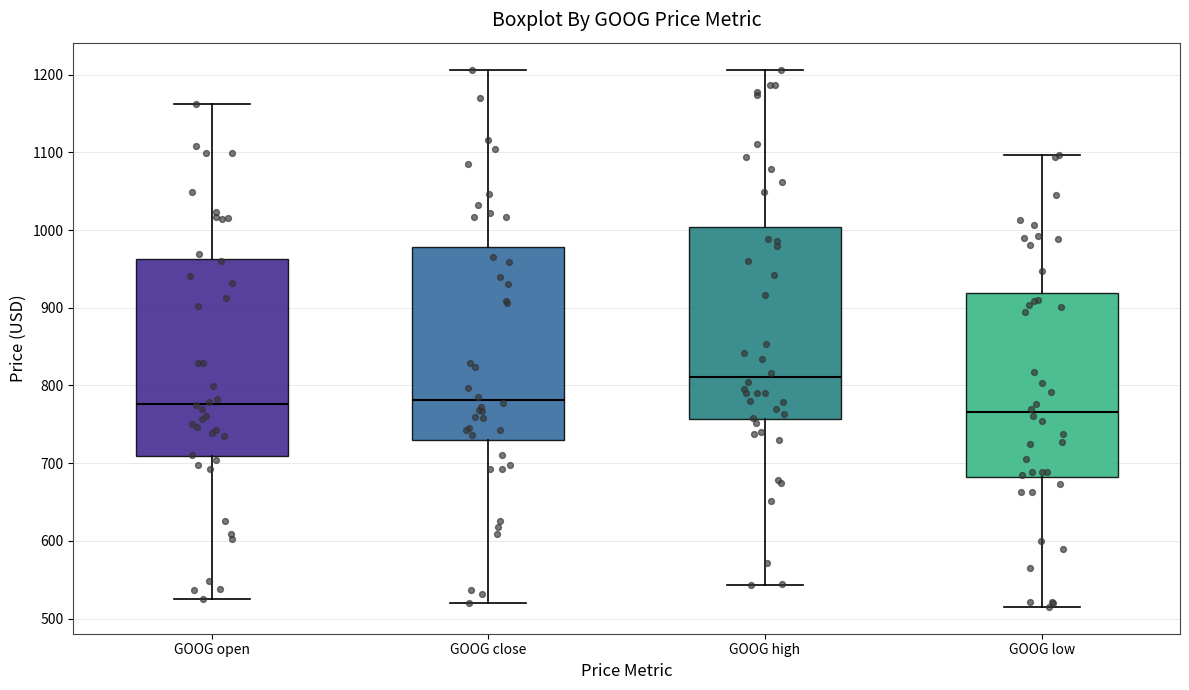

Reading left to right, read every box against the y-axis: the position of its median line, the range the box covers, and the ends of its whiskers. The values are not printed on the chart, so give them approximately, as read against the axis.

GOOG open: median 780, box 710 to 960, whiskers 520 to 1160
GOOG close: median 780, box 730 to 980, whiskers 520 to 1210
GOOG high: median 810, box 760 to 1000, whiskers 540 to 1210
GOOG low: median 770, box 680 to 920, whiskers 520 to 1100